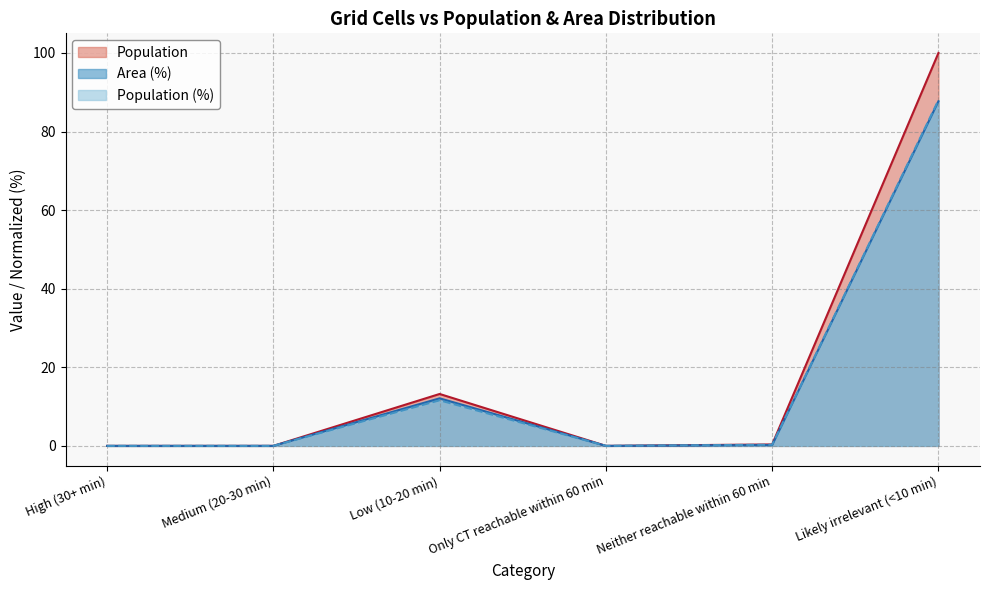

What is the label of the 1st point from the right?

Likely irrelevant (<10 min)